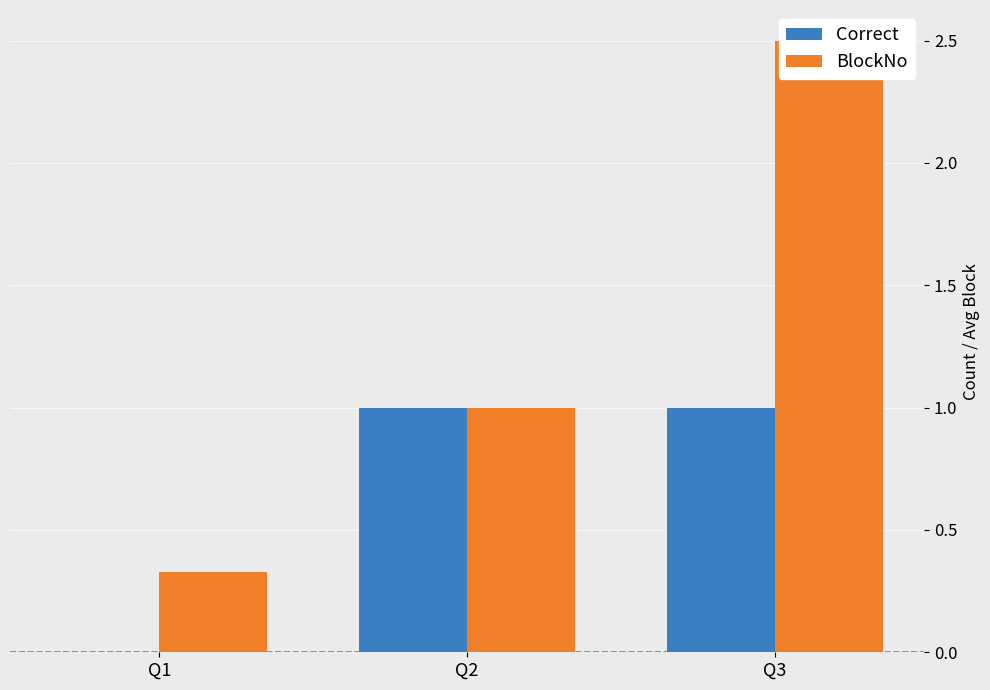

Reading left to right, list all the values displayed in this chart.

Correct: 0.0	1.0	1.0
BlockNo: 0.3	1.0	2.5